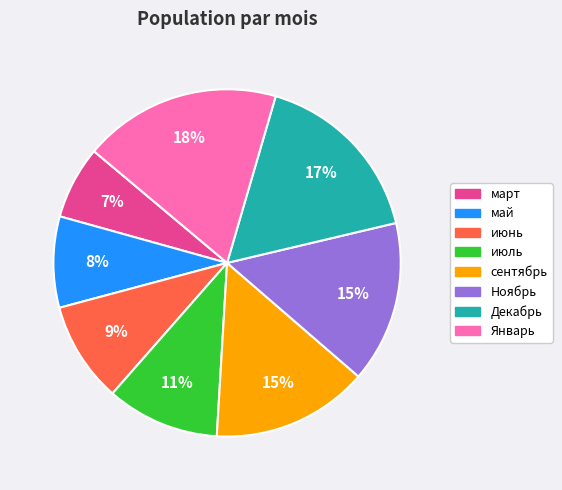

Does any single category account for the majority?

No